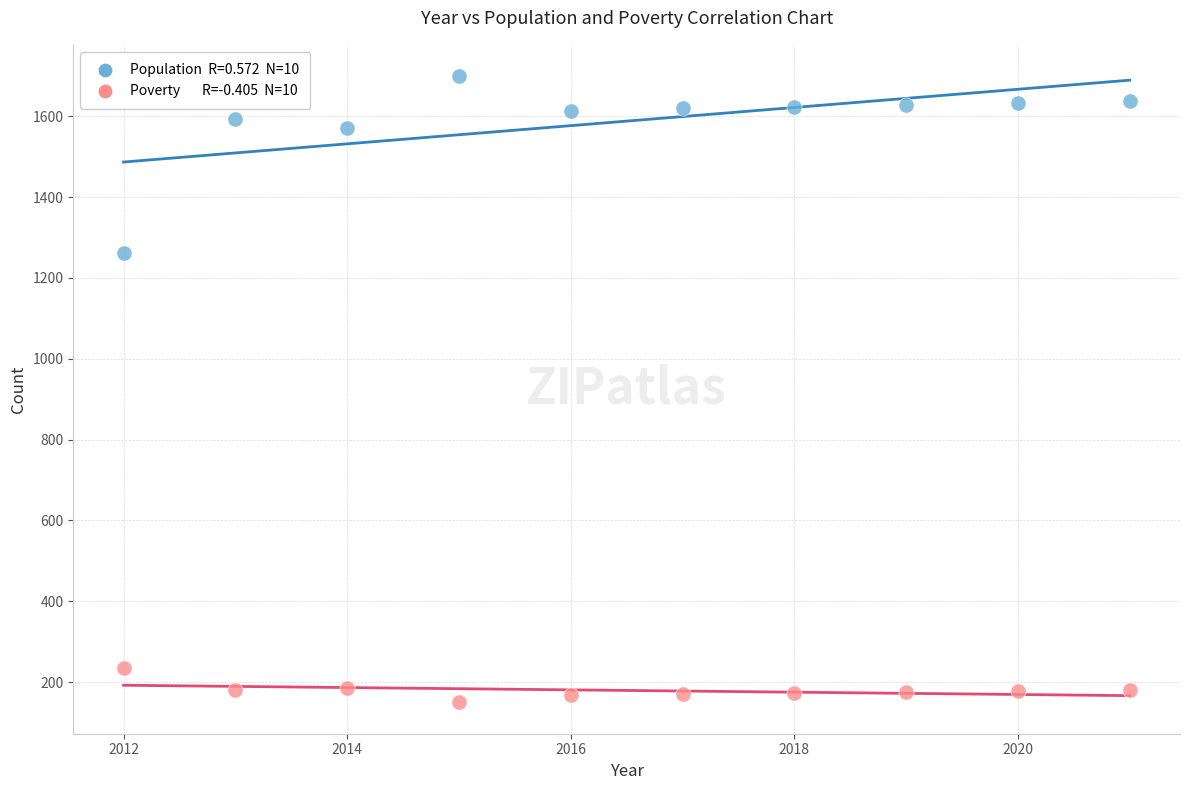

Across all series, what Y value is closest to 924?

1262